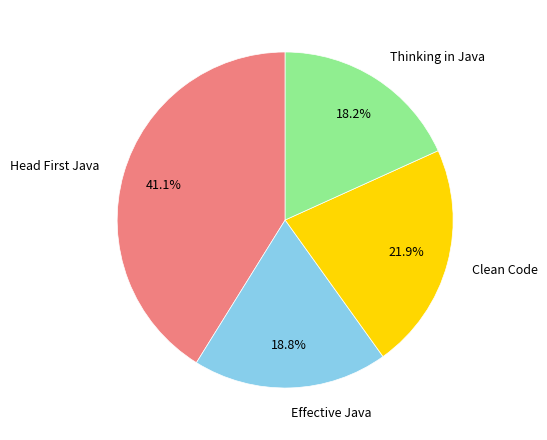

Does any single category account for the majority?

No